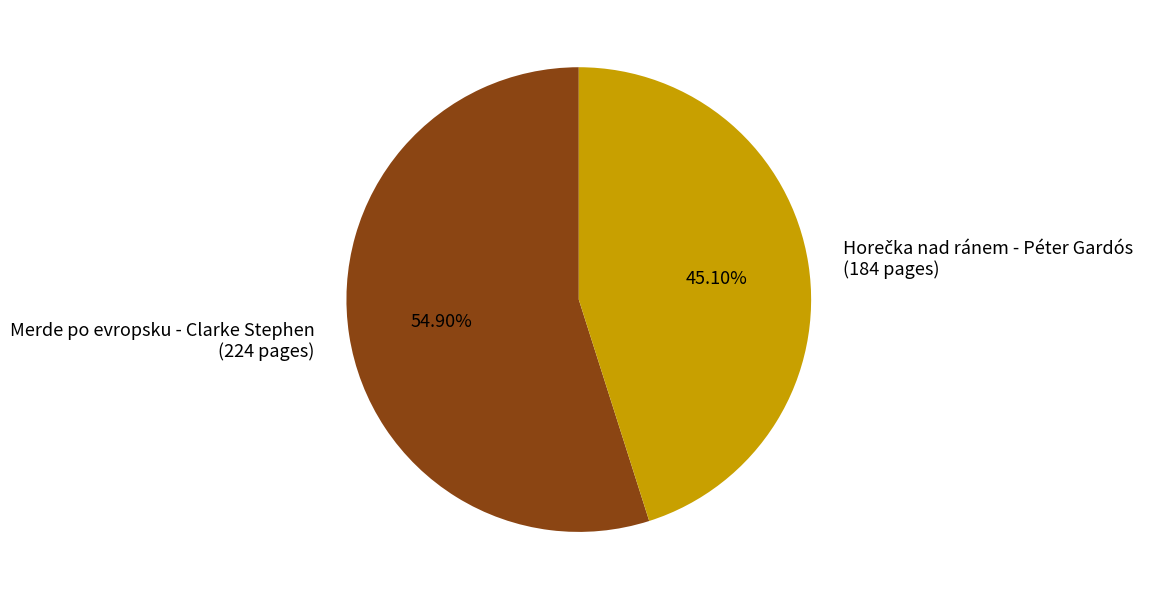

Does Merde po evropsku - Clarke Stephen (224 pages) account for over 50% of the chart?

Yes